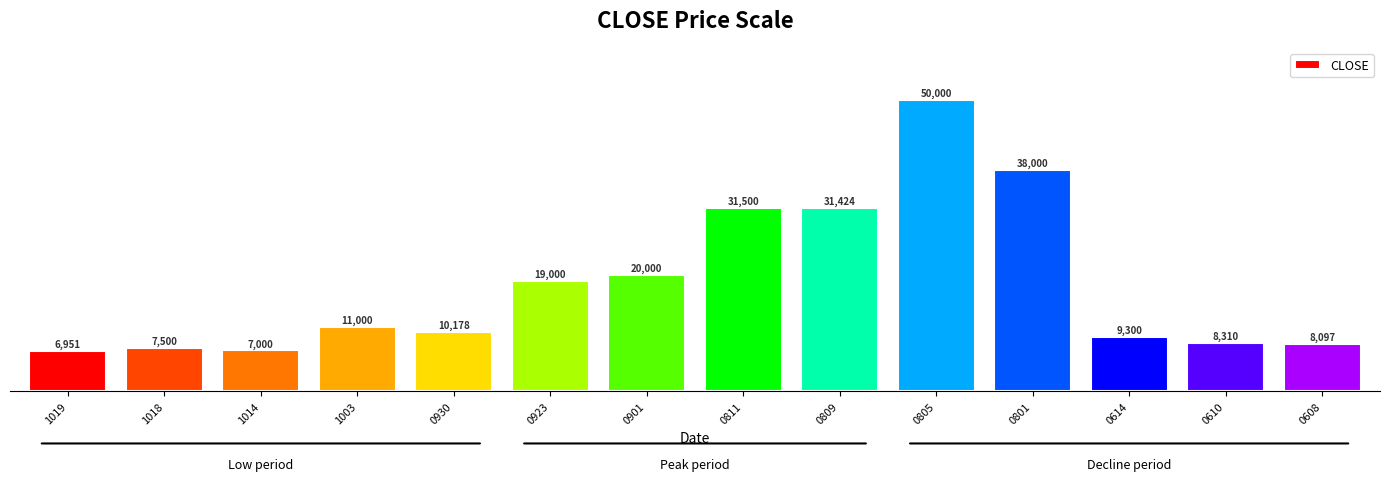

Rank the categories by value from lowest to highest.

1019, 1014, 1018, 0608, 0610, 0614, 0930, 1003, 0923, 0901, 0809, 0811, 0801, 0805